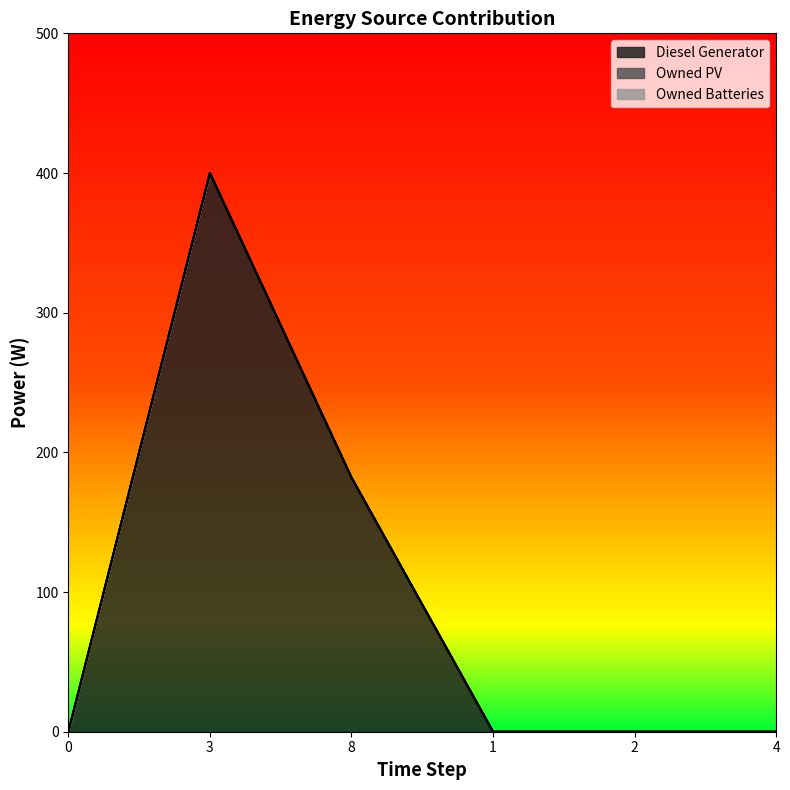

How many series are shown in this chart?

3